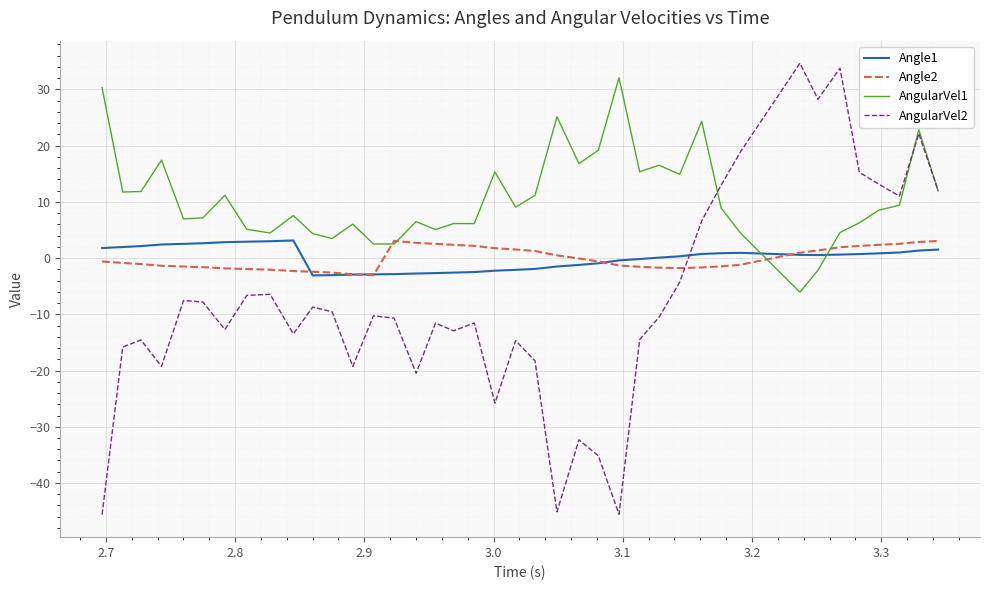

Which series has the largest range (max minus min)?

AngularVel2